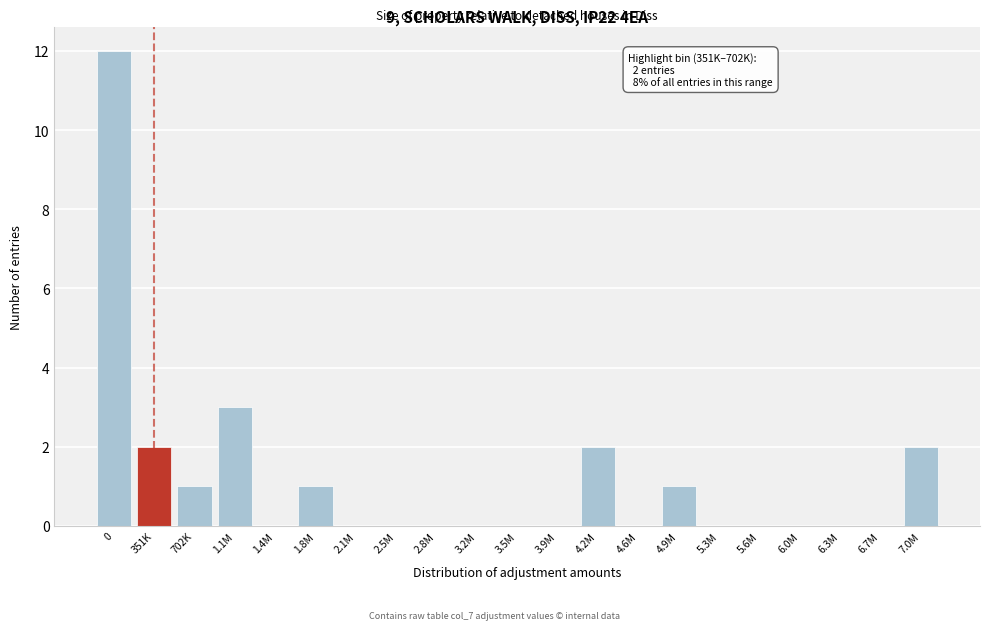

Reading right to left, what are all the values shown in this chart?

7.0M=2	6.7M=0	6.3M=0	6.0M=0	5.6M=0	5.3M=0	4.9M=1	4.6M=0	4.2M=2	3.9M=0	3.5M=0	3.2M=0	2.8M=0	2.5M=0	2.1M=0	1.8M=1	1.4M=0	1.1M=3	702K=1	351K=2	0=12